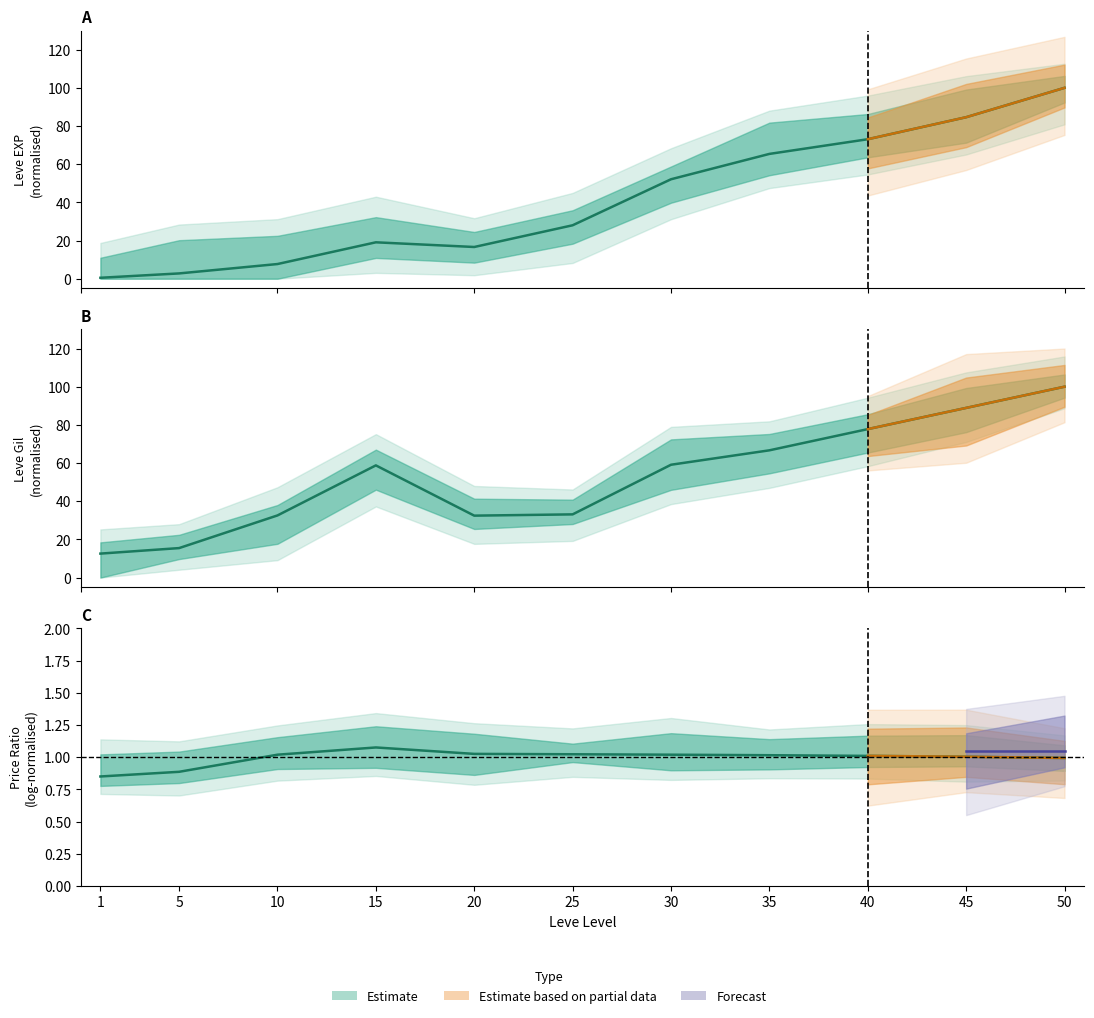

Rank the series by their maximum value, from highest to lowest.

Leve EXP, Leve Gil